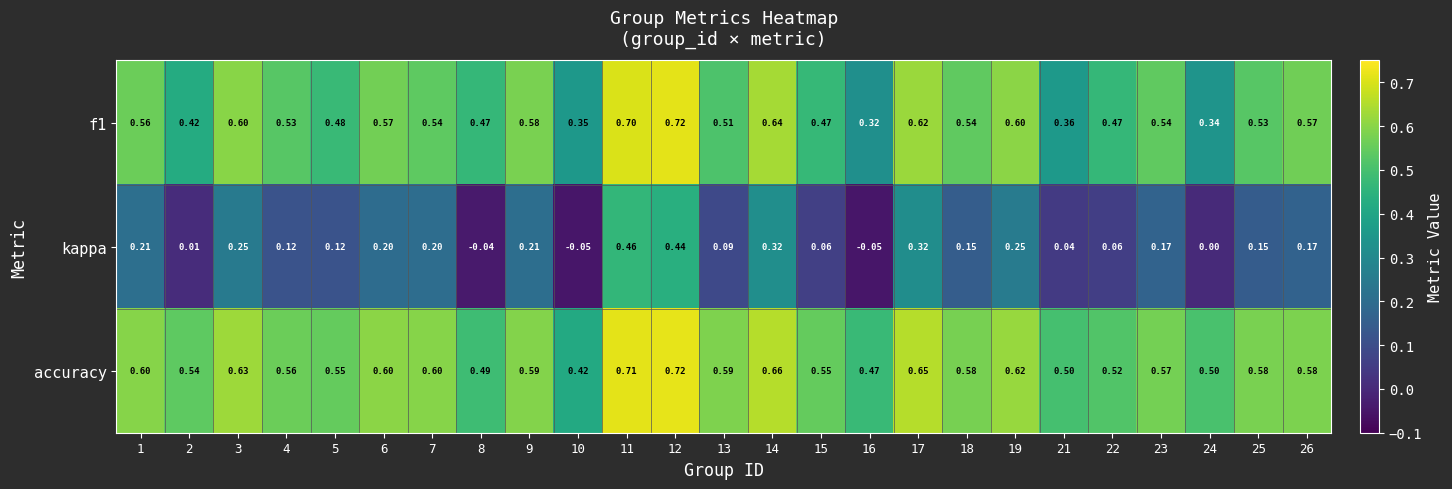

Which series has the largest range (max minus min)?

kappa